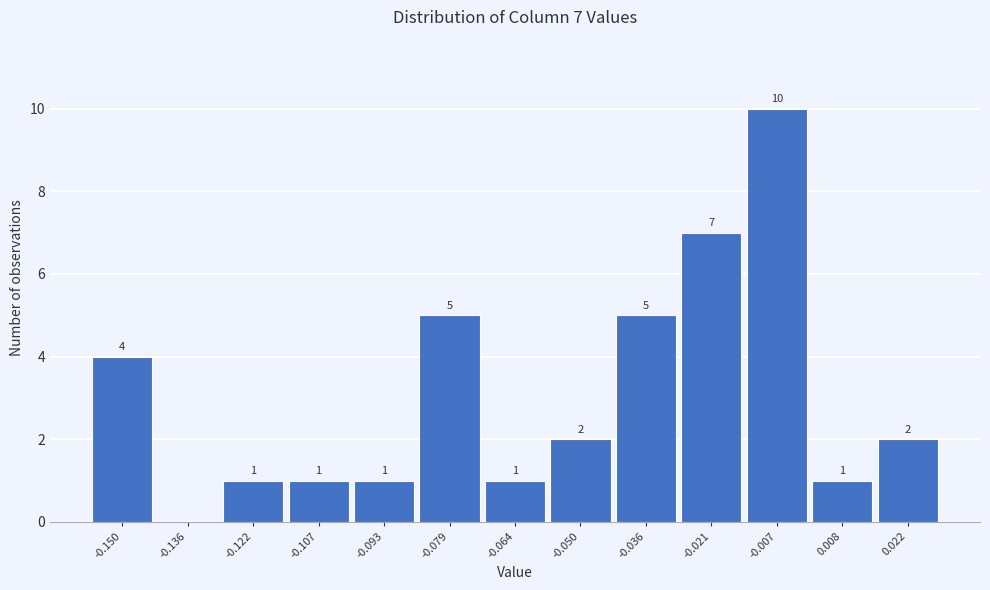

Reading left to right, list all the values displayed in this chart.

-0.150=4	-0.136=0	-0.122=1	-0.107=1	-0.093=1	-0.079=5	-0.064=1	-0.050=2	-0.036=5	-0.021=7	-0.007=10	0.008=1	0.022=2